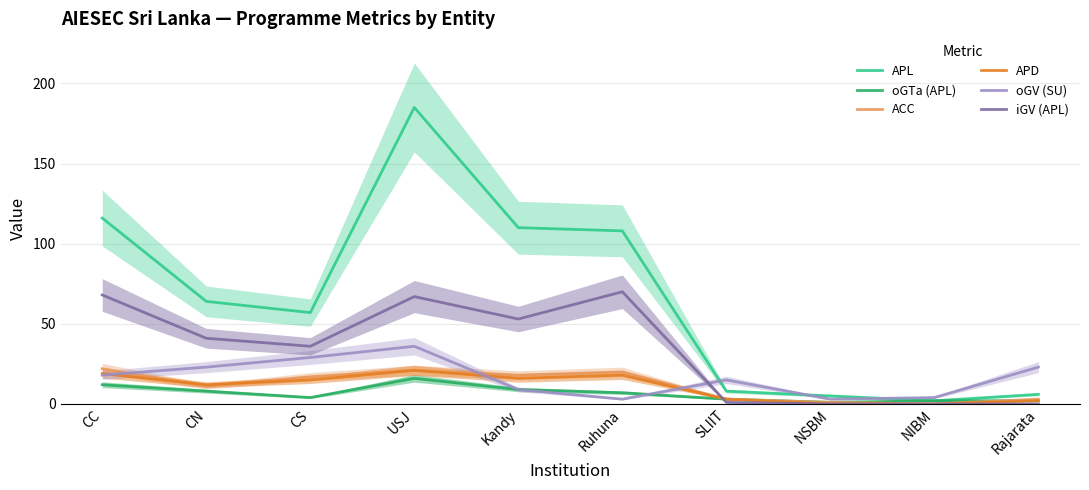

Rank the series by their maximum value, from highest to lowest.

APL, iGV (APL), oGV (SU), ACC, APD, oGTa (APL)